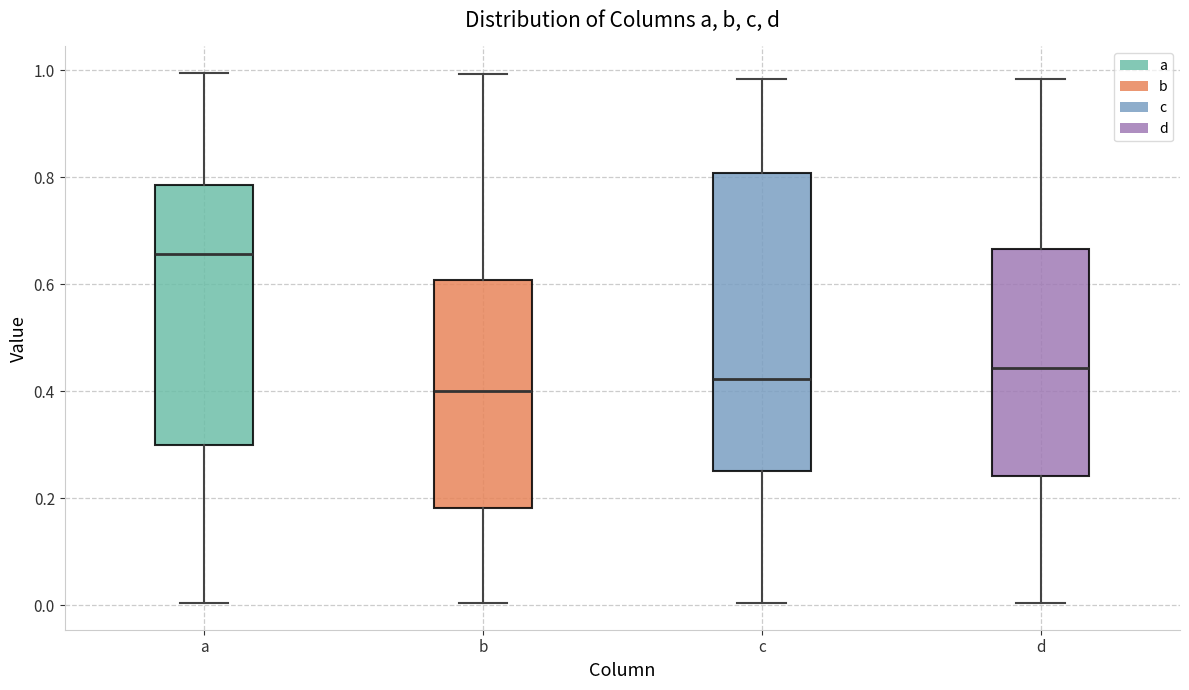

Reading left to right, read every box against the y-axis: the position of its median line, the range the box covers, and the ends of its whiskers. The values are not printed on the chart, so give them approximately, as read against the axis.

a: median 0.66, box 0.30 to 0.78, whiskers 0.00 to 1.00
b: median 0.40, box 0.18 to 0.60, whiskers 0.00 to 1.00
c: median 0.42, box 0.26 to 0.80, whiskers 0.00 to 0.98
d: median 0.44, box 0.24 to 0.66, whiskers 0.00 to 0.98